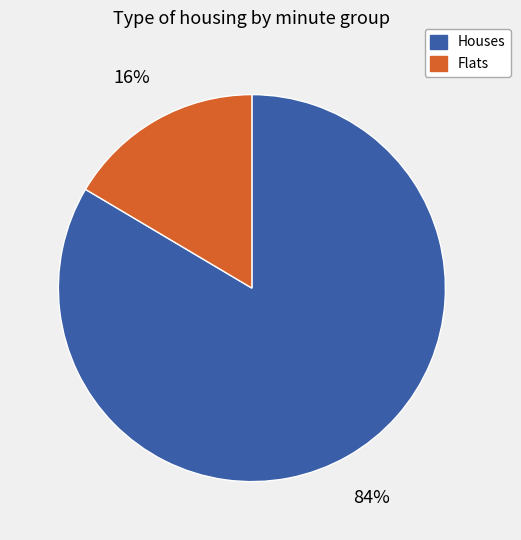

Which slice is the largest?

Houses